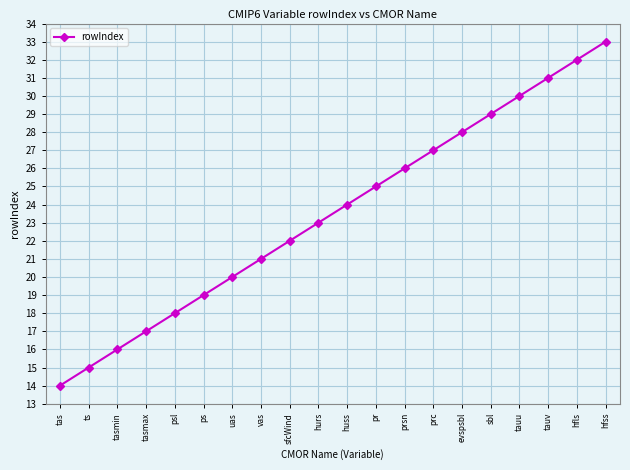

What is the minimum value shown in the chart?

14